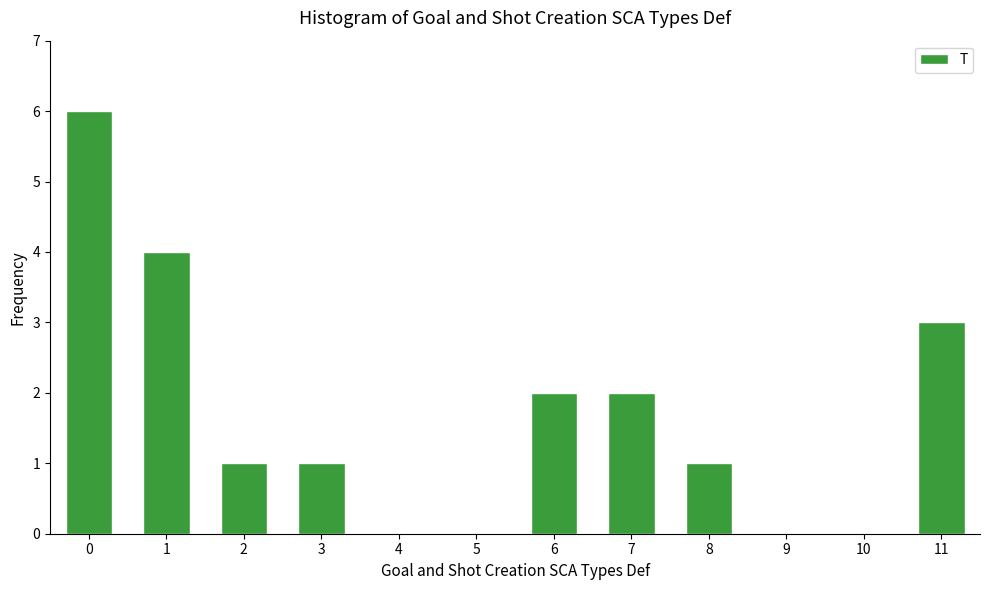

Reading left to right, extract all data points from this chart.

0=6	1=4	2=1	3=1	6=2	7=2	8=1	11=3